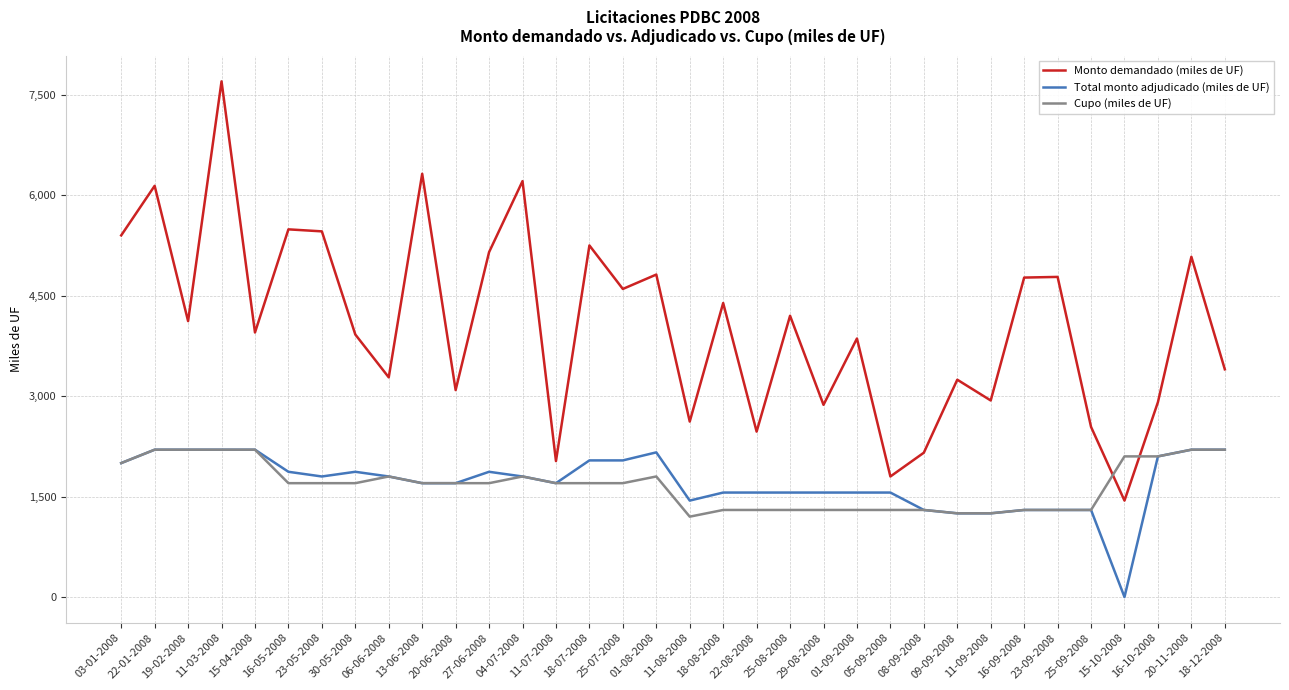

How many values in the Monto demandado (miles de UF) series are below 4120?

17